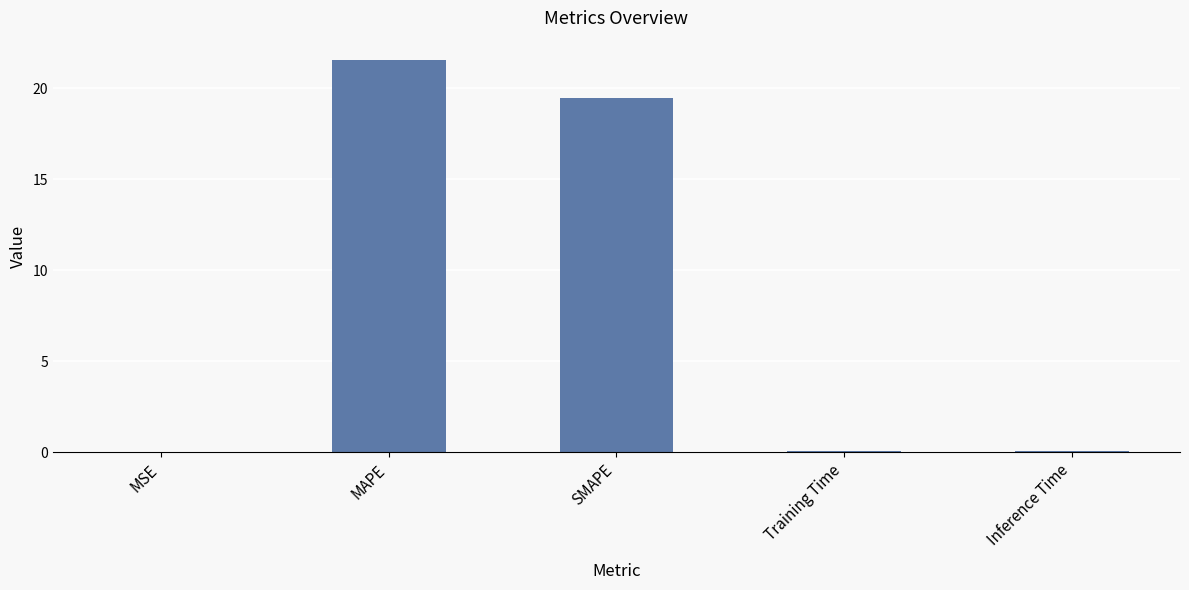

Are the bars horizontal?

No